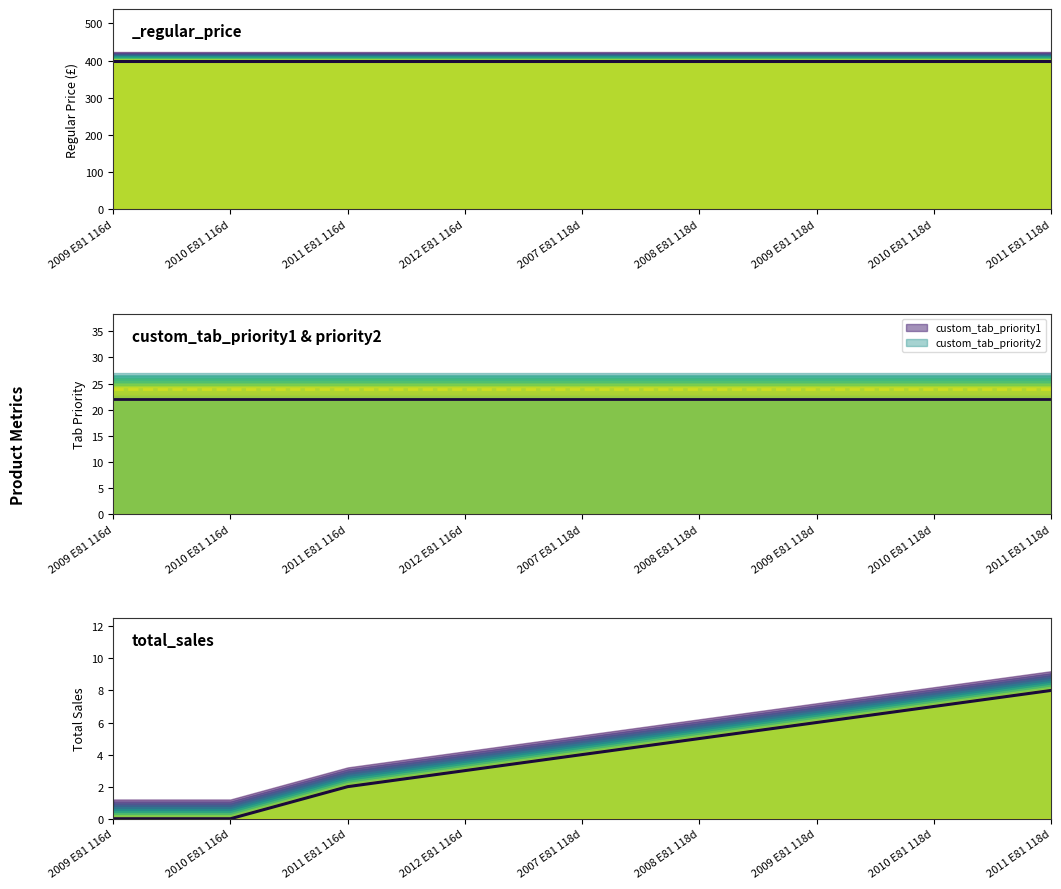

Between 2010 E81 118d and 2012 E81 116d, which is larger?

2010 E81 118d